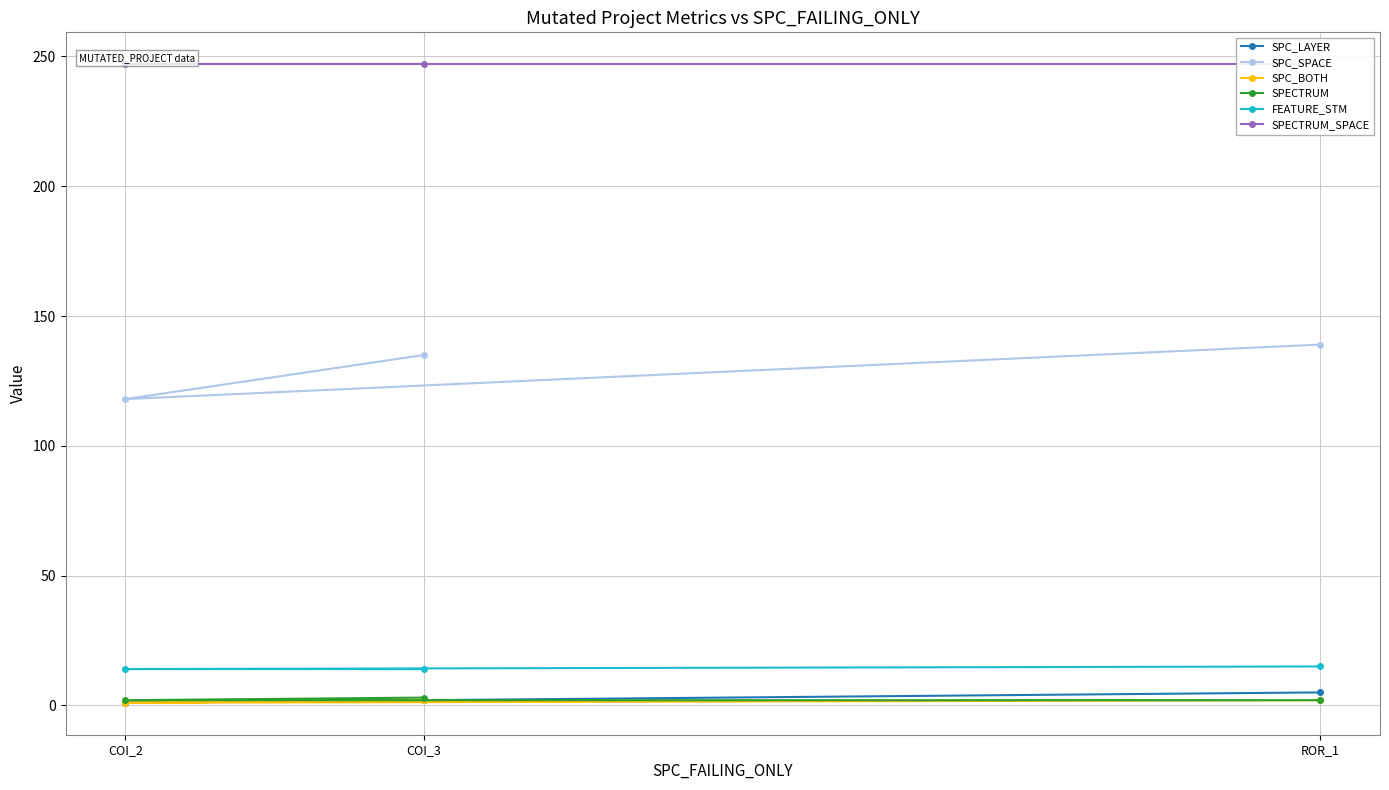

What is the difference between the maximum and minimum values in the SPC_BOTH series?

1